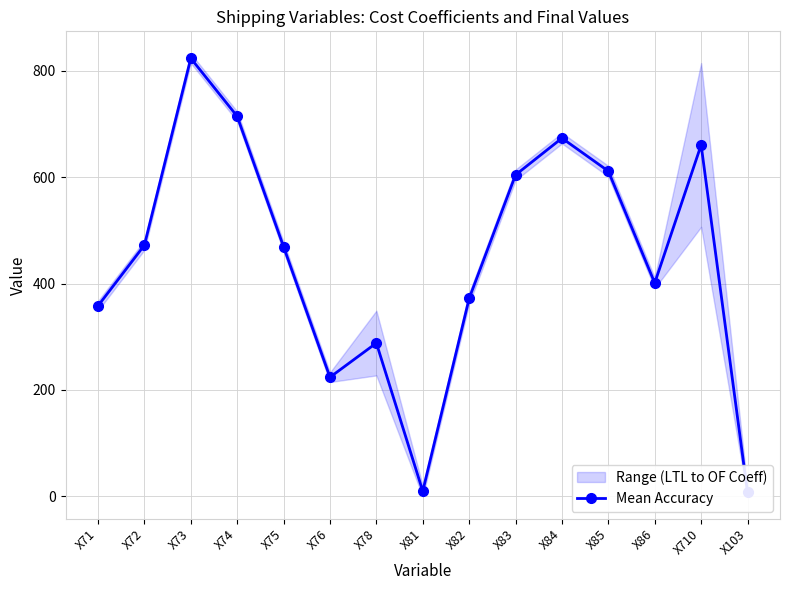

What is the change in value from X72 to X86?

-71.0